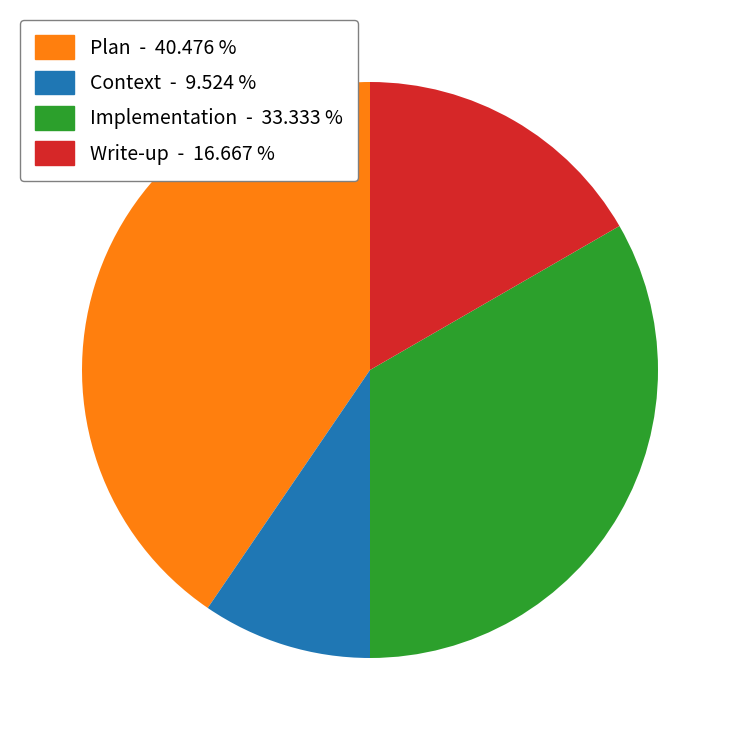

Does any single category account for the majority?

No